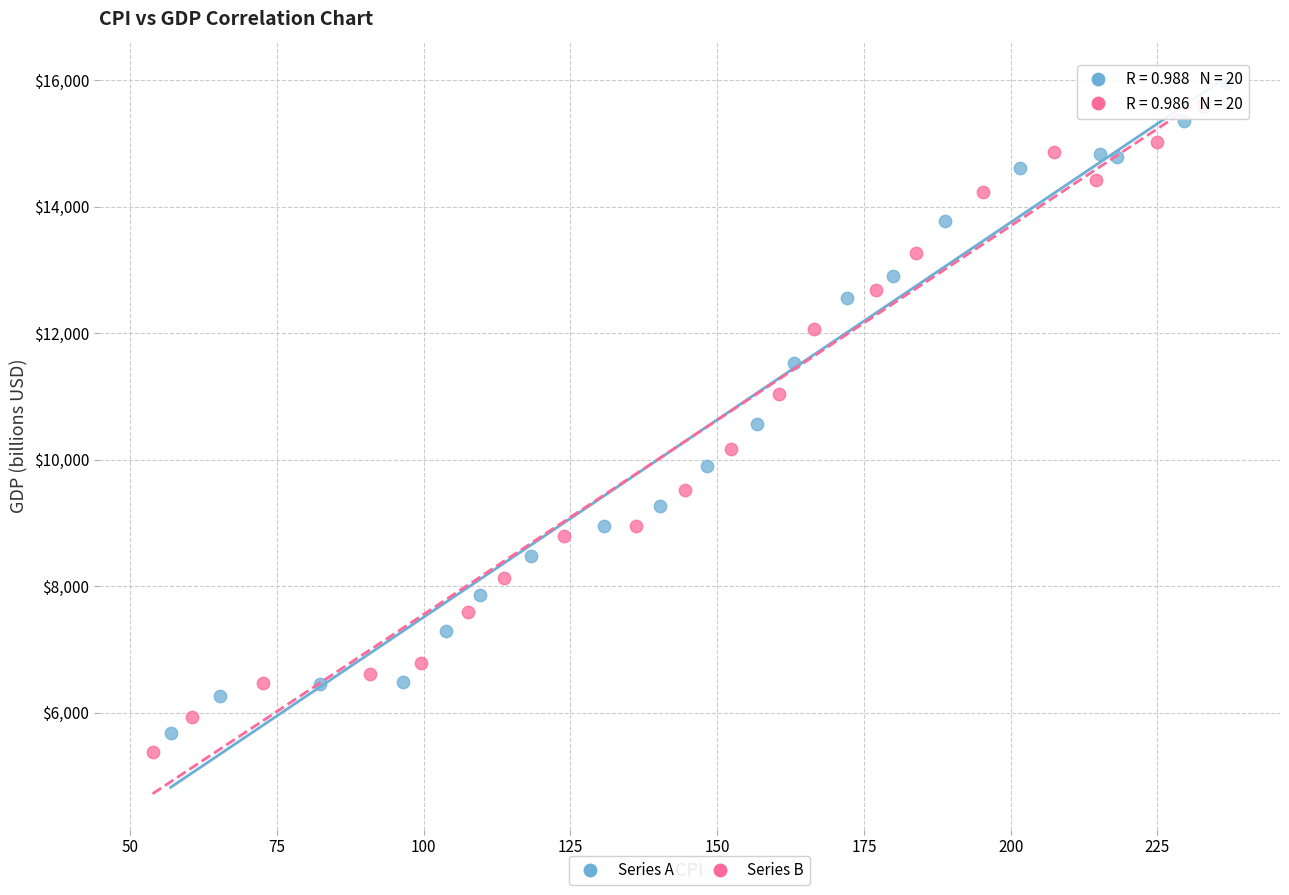

Which series has the largest Y range (max minus min)?

Series A